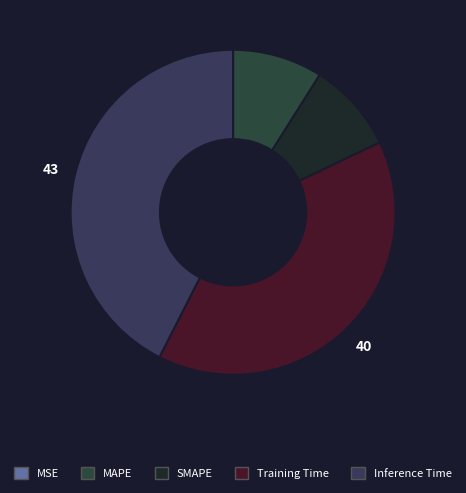

How much of the chart is everything except Training Time?

60.4%